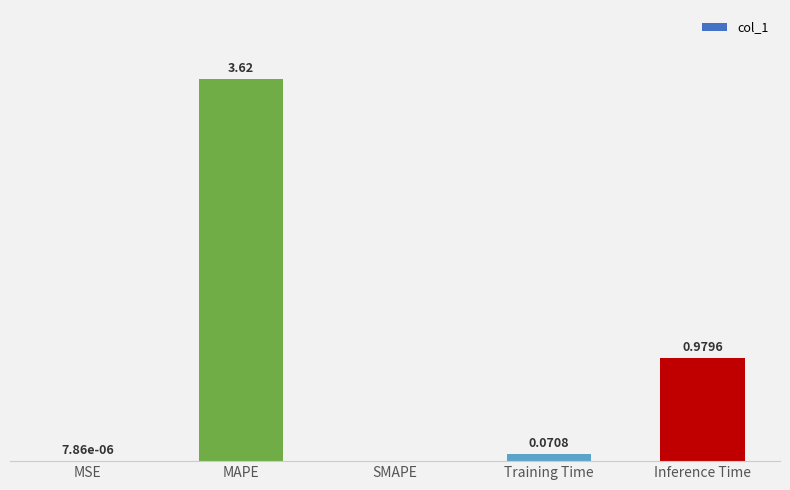

Which has a higher value, MAPE or MSE?

MAPE